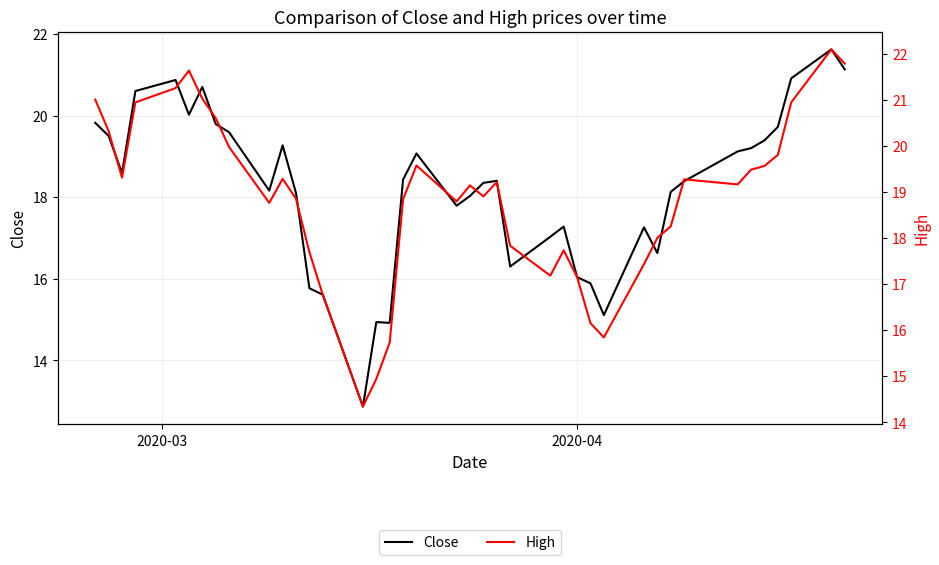

What is the minimum value for Close?

12.9